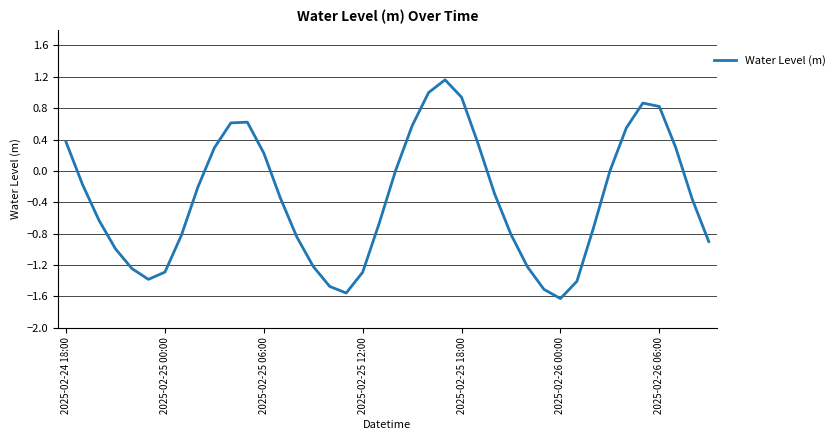

What is the difference between the maximum and minimum values?

2.8